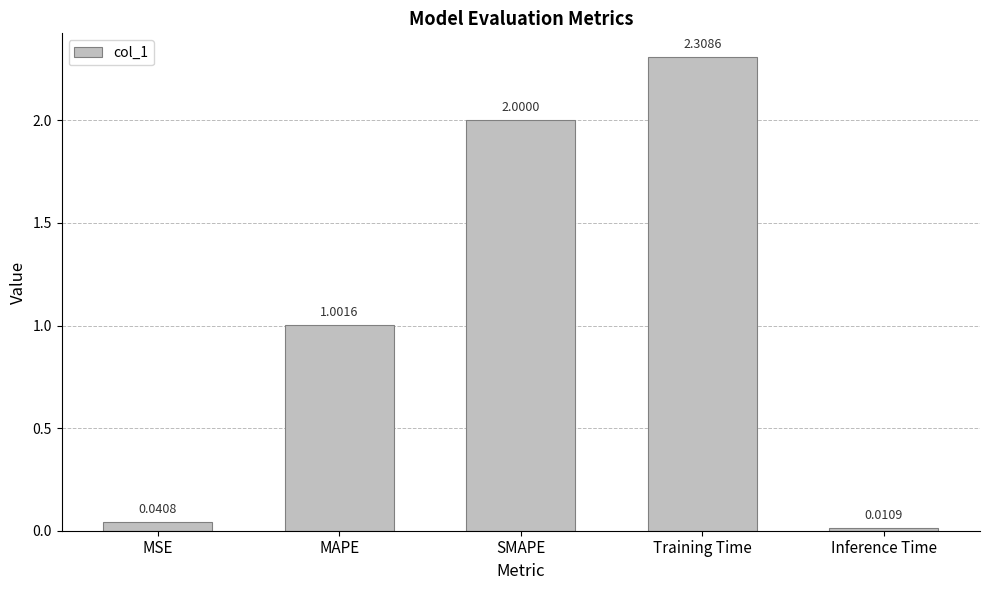

List the labels in order of value, largest first.

Training Time, SMAPE, MAPE, MSE, Inference Time